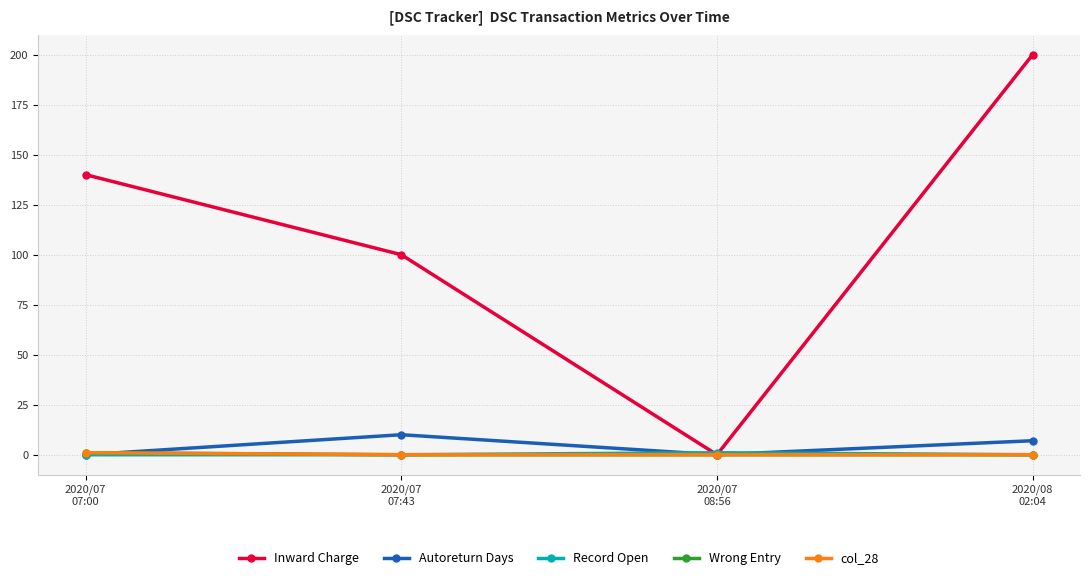

Is this an area chart (filled region under the line)?

No